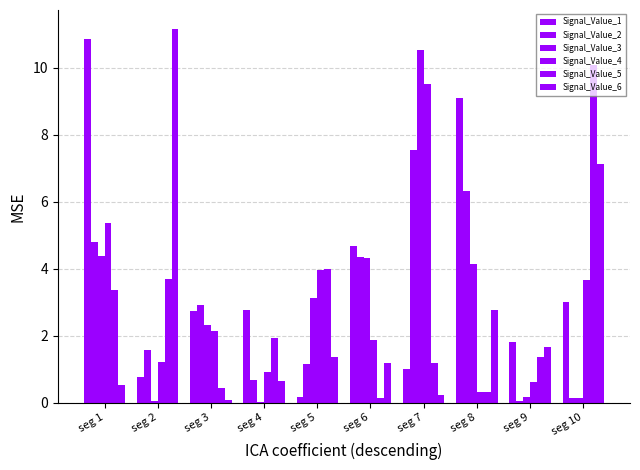

At which category is the sum across all series the highest?

seg 7